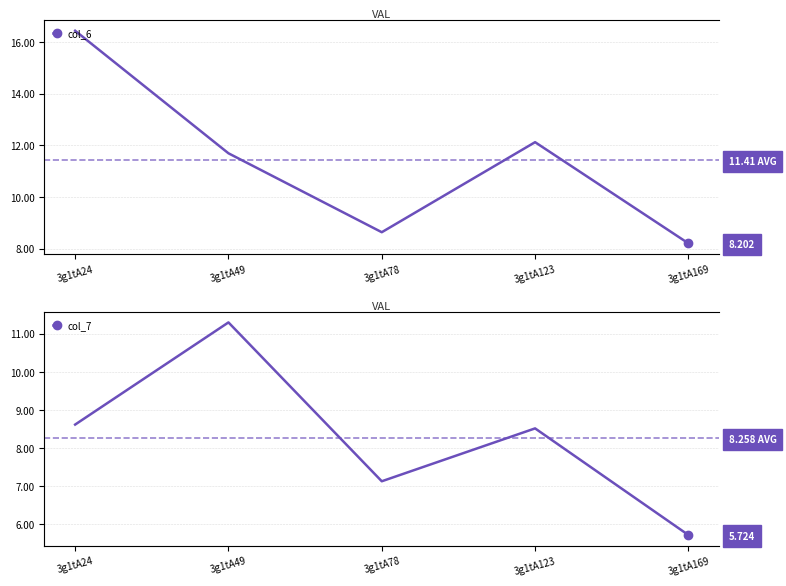

True or false: col_7 and col_6 intersect in this chart.

False